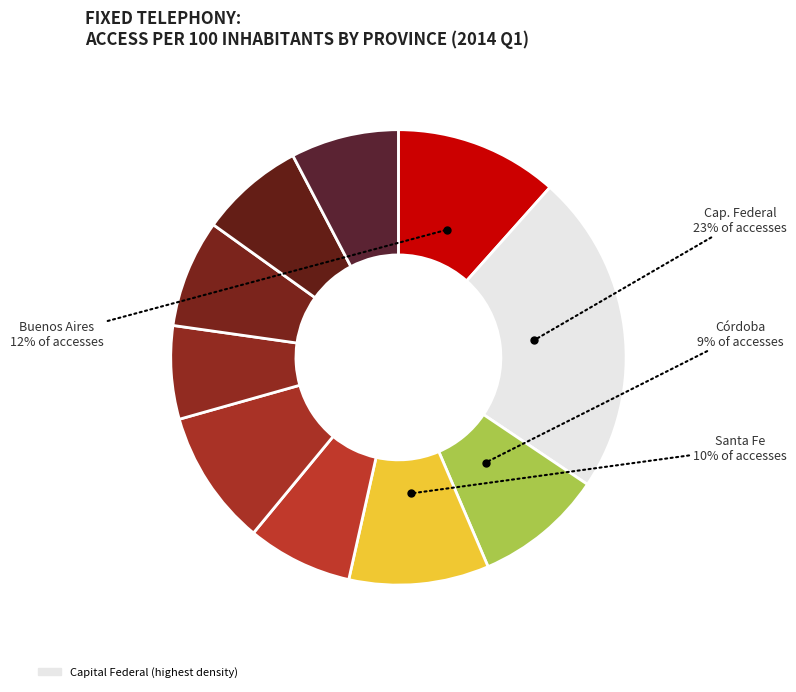

Count the number of slices in the pie.

10